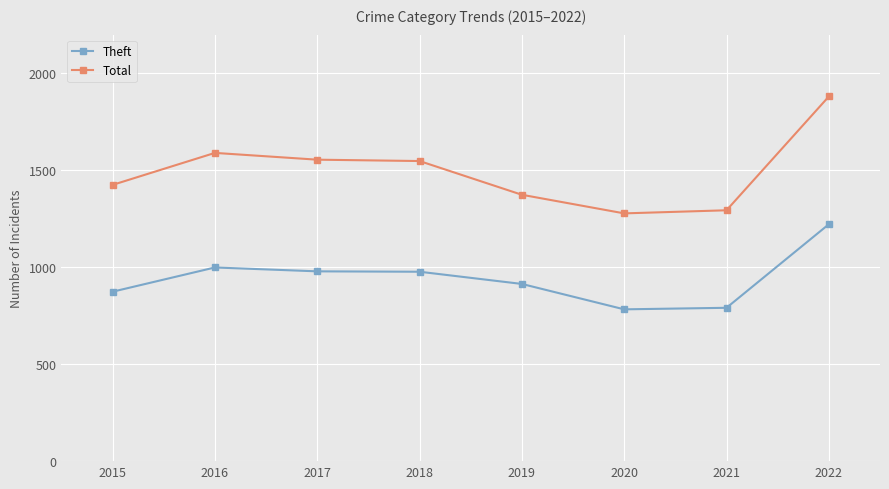

The Theft series shows 791 at 2021. True or false?

True